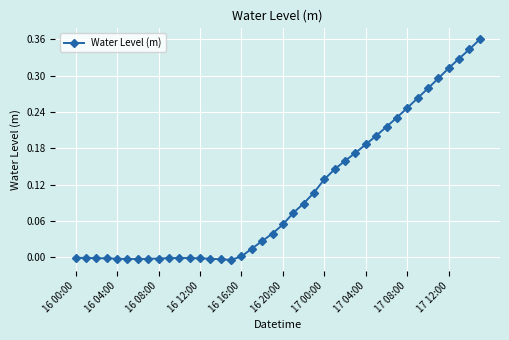

Is this an area chart (filled region under the line)?

No